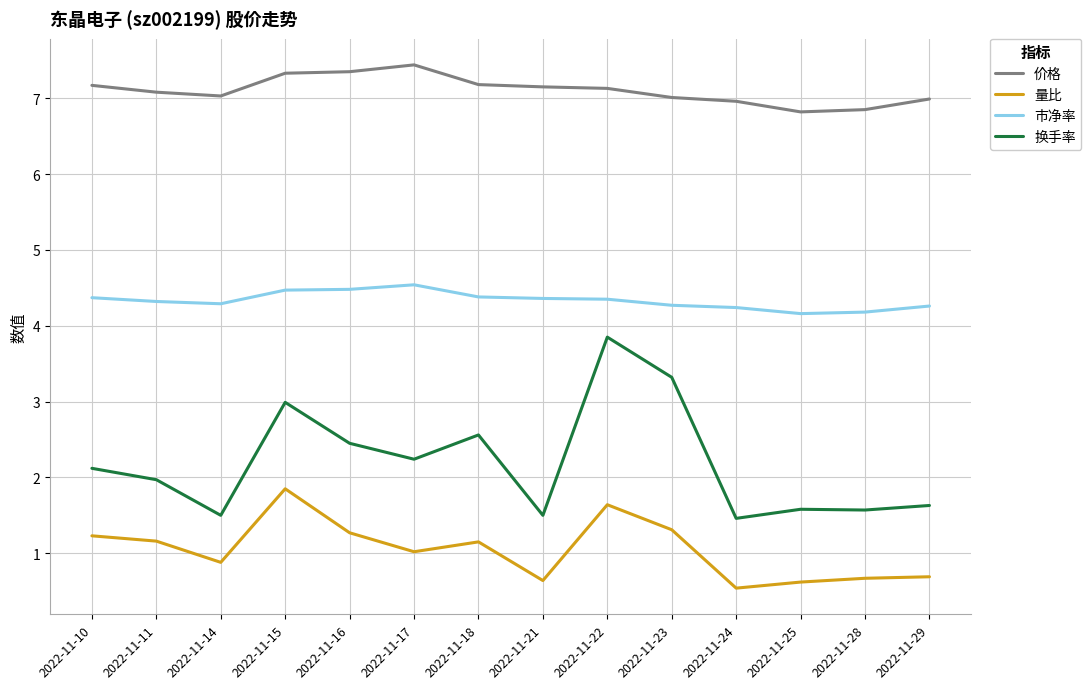

What is the minimum value shown in the chart?

0.5